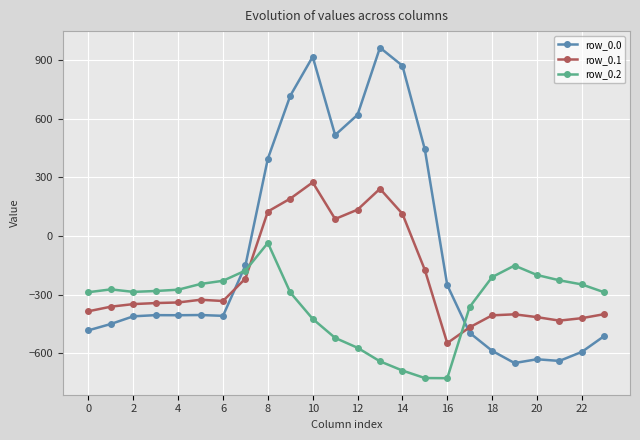

Which series has the largest total across all categories?

row_0.0